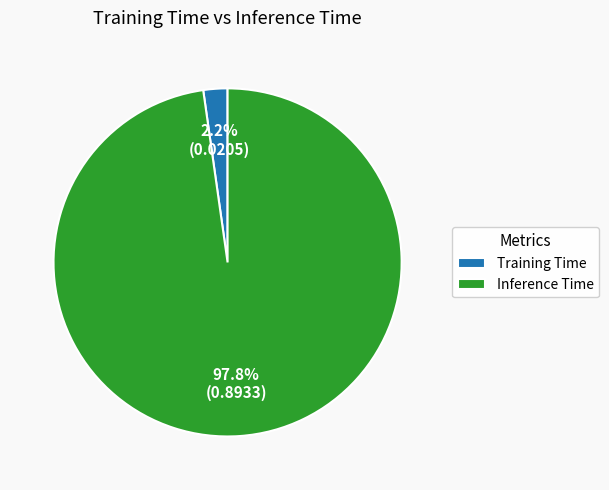

Which has a higher value, Training Time or Inference Time?

Inference Time